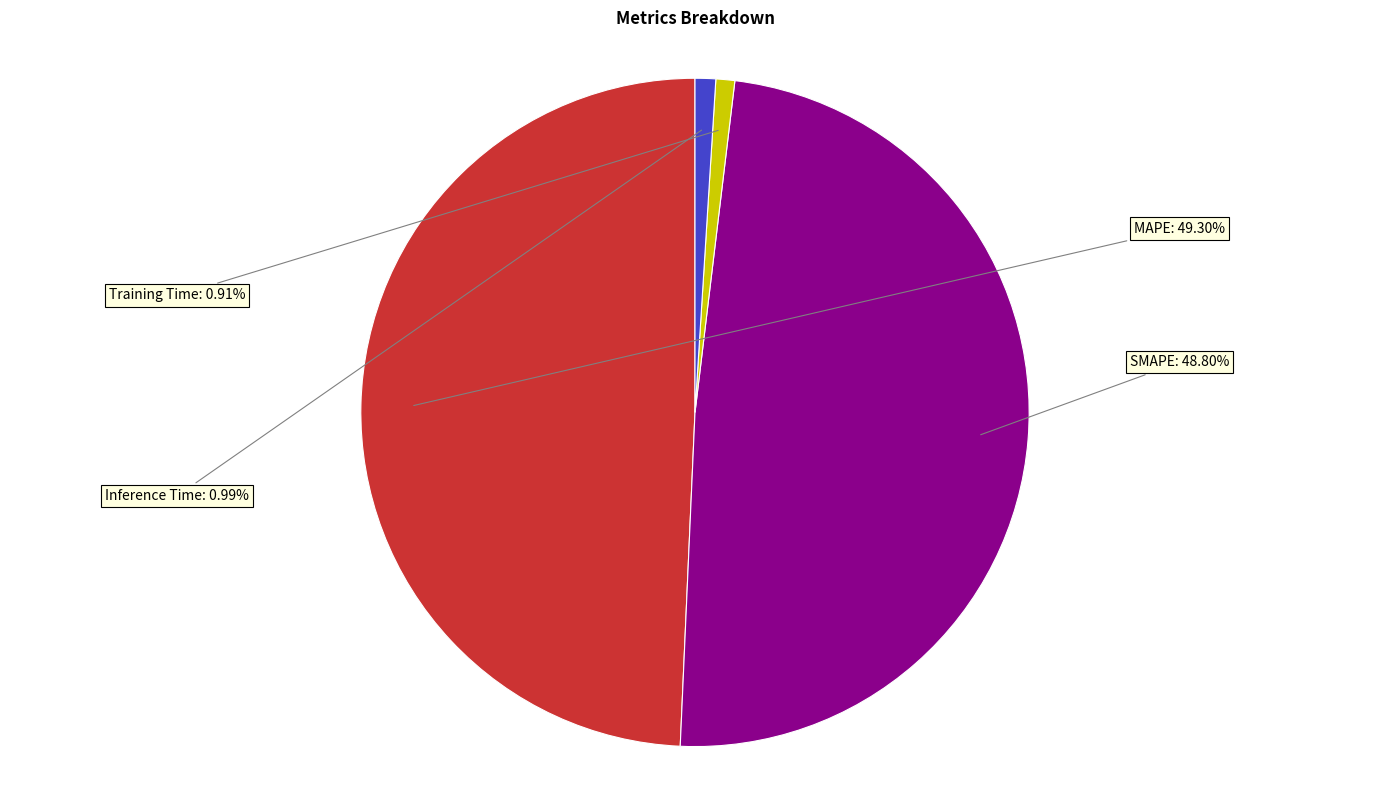

How many segments does this pie chart have?

4